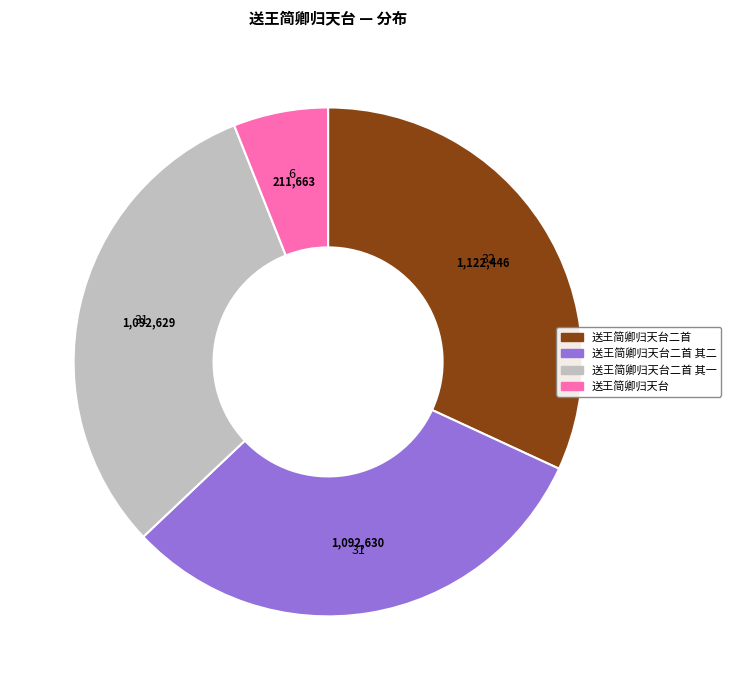

Is there a majority slice in this chart?

No